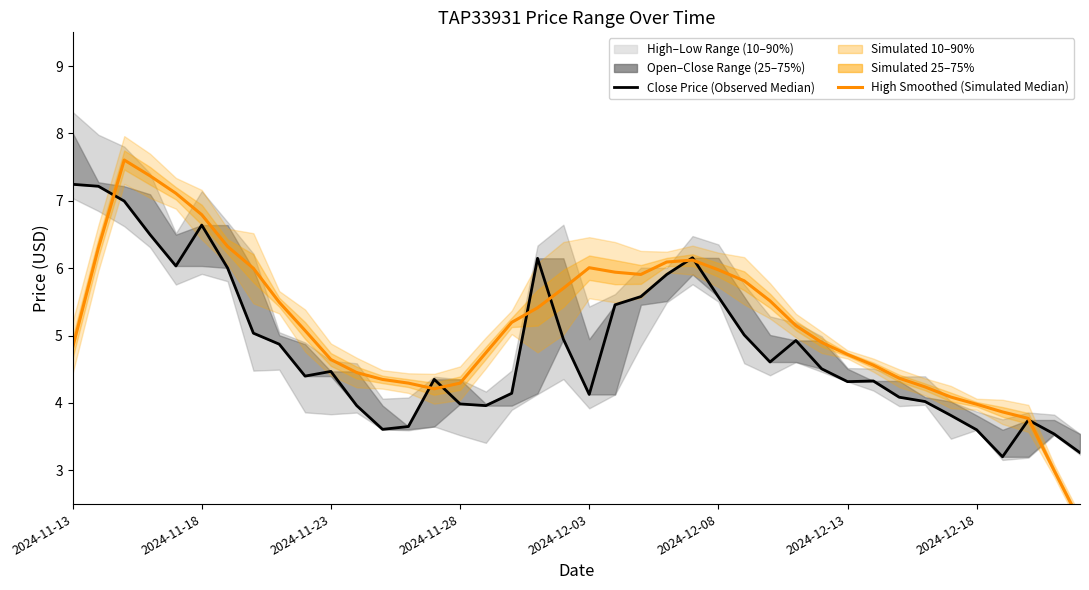

Is the value of High Price Smoothed at 22 greater than the value of Close Price (Median) at 26?

Yes